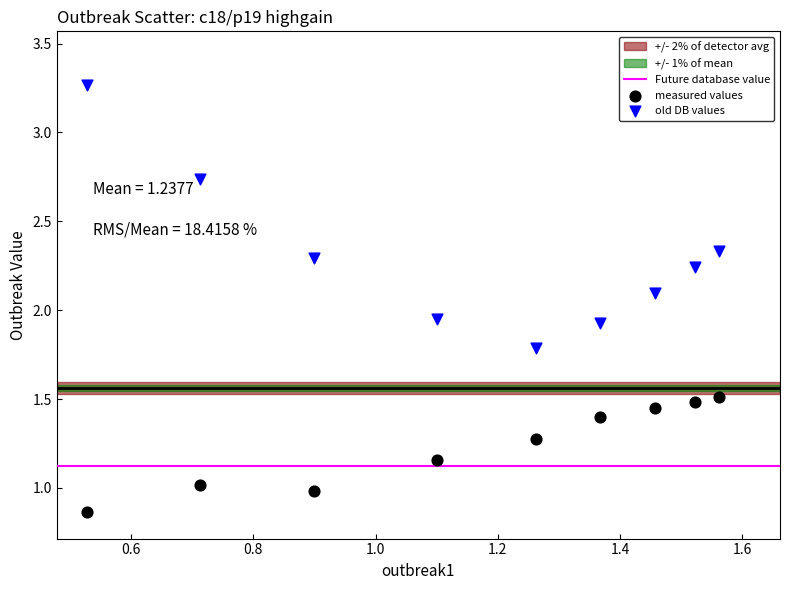

Across all data points, what is the range of Y values (max minus min)?

2.4